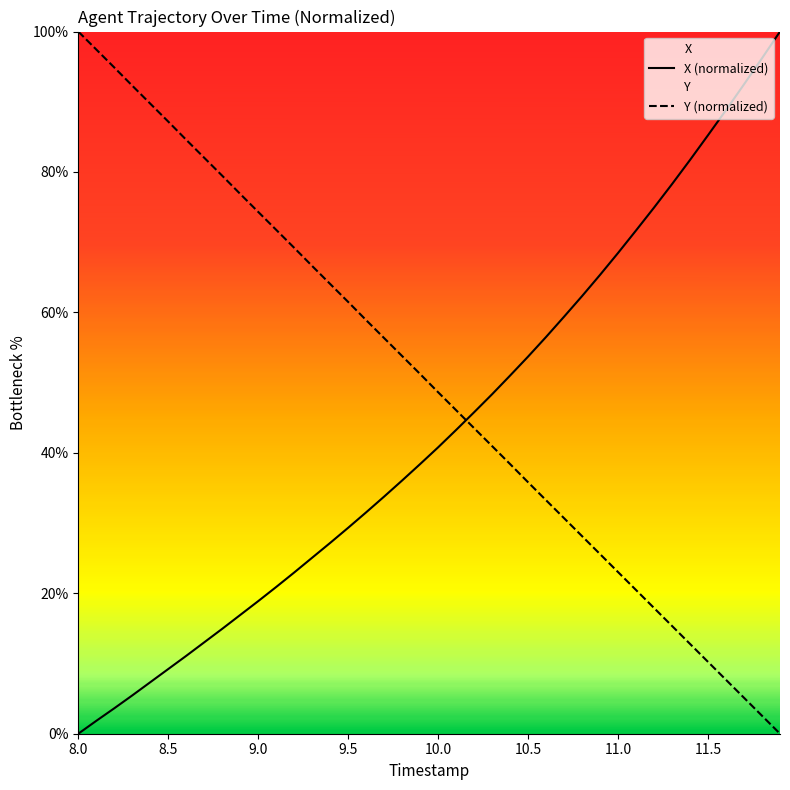

What is the greatest value displayed?

100.0